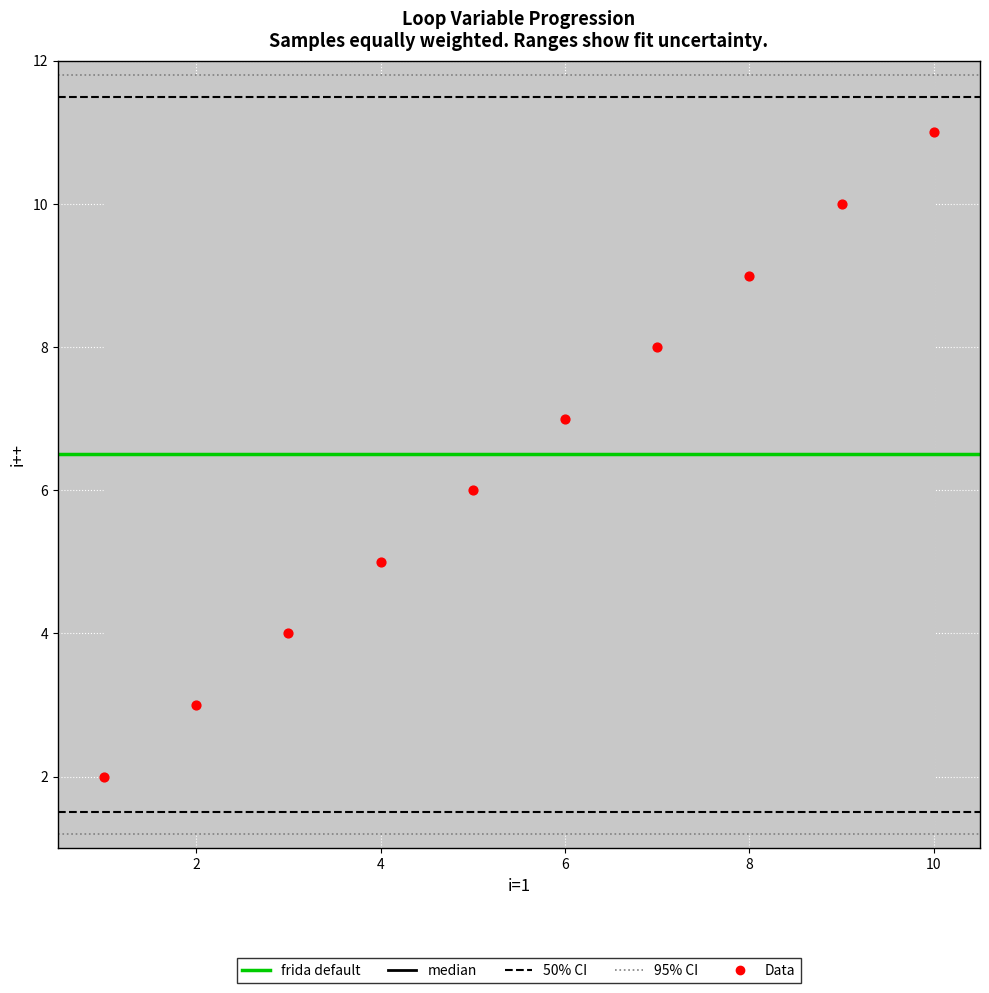

What is the range of Y values (max minus min)?

9